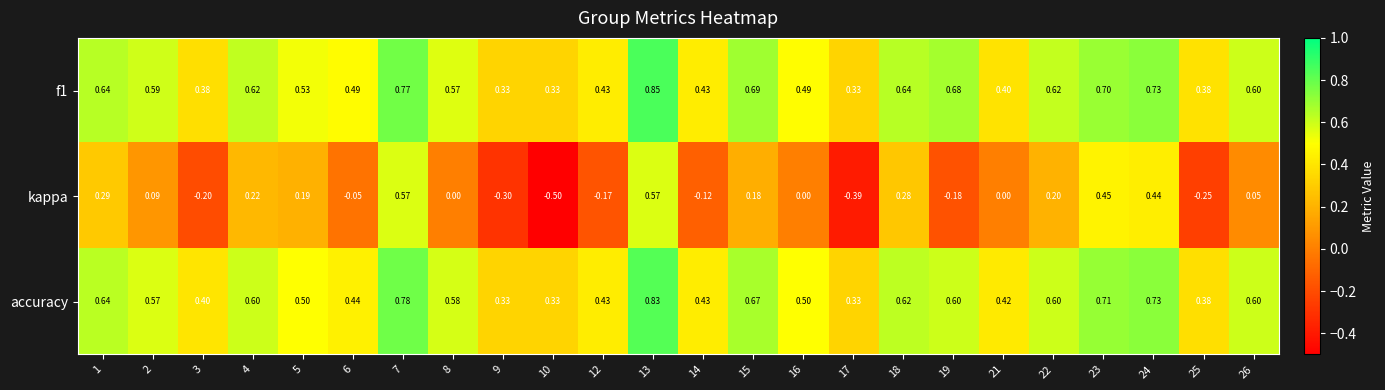

Which series has the largest range (max minus min)?

kappa